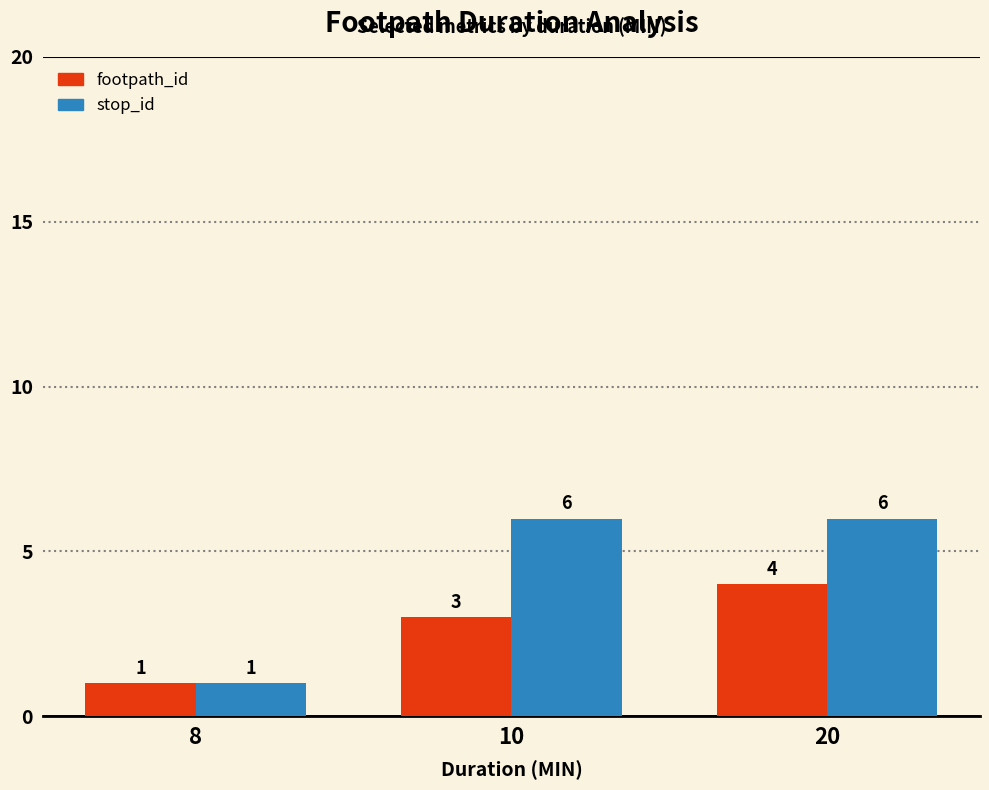

Count the footpath_id values in the range 1 to 4.

3